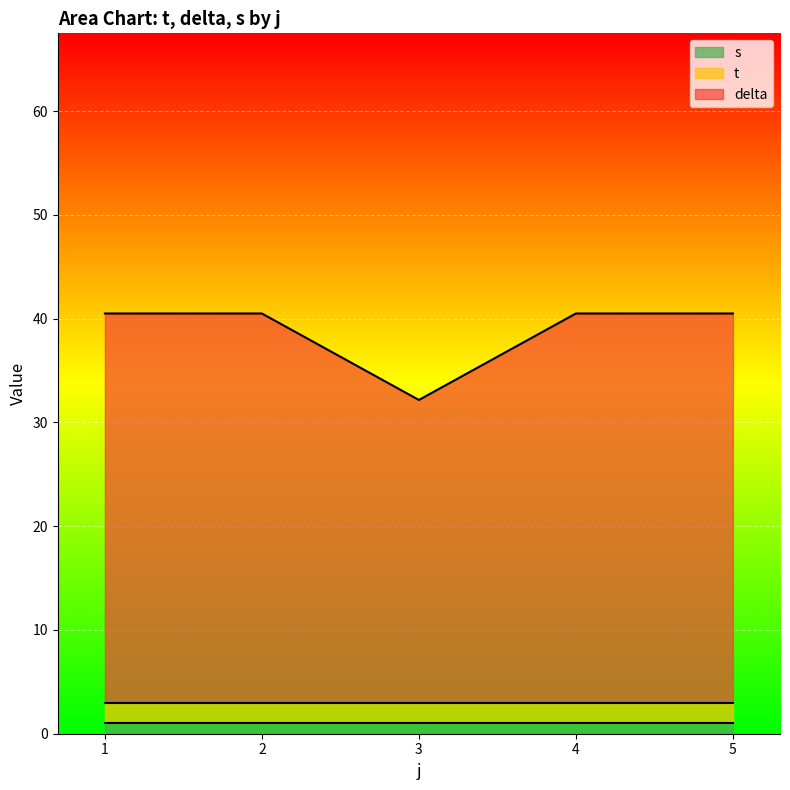

Where is s nearest to the value 1?

1